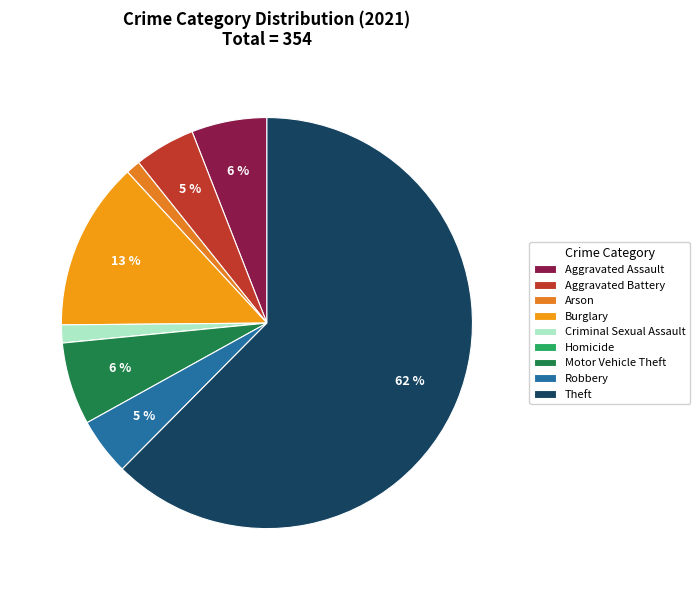

How many segments does this pie chart have?

9